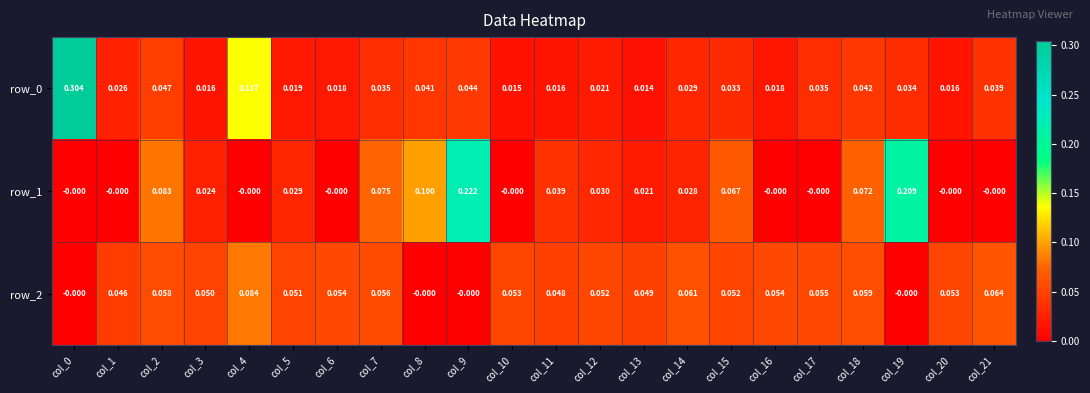

Is the value of row_0 at col_8 greater than the value of row_2 at col_13?

No